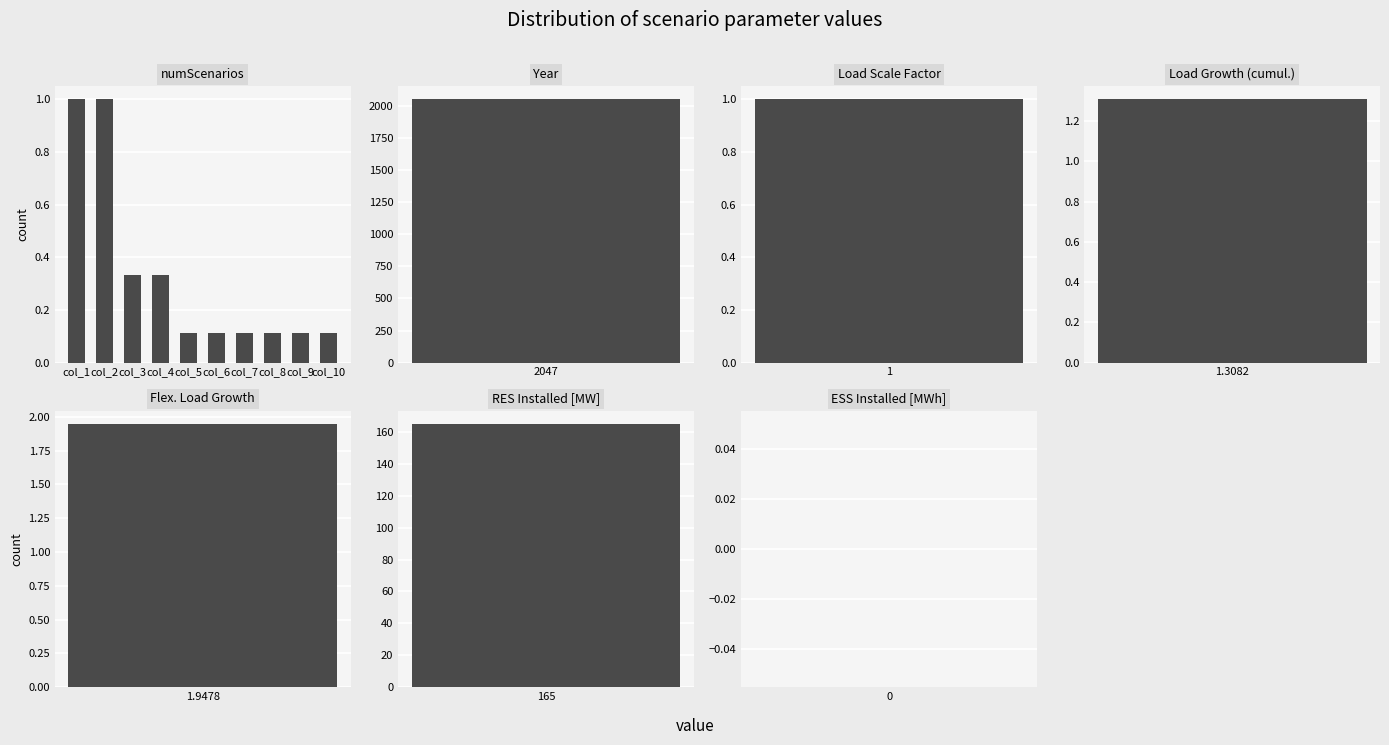

What is the change in value from col_1 to col_10?

-0.9